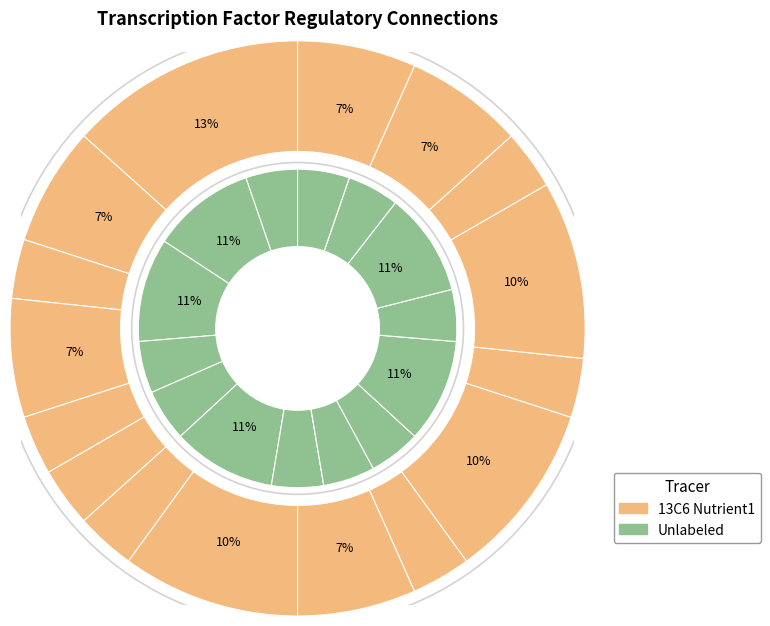

Which series has the largest range (max minus min)?

13C6 Nutrient1